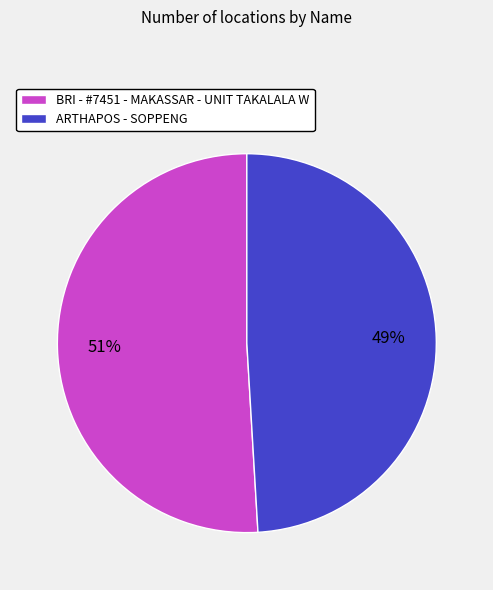

To the nearest percent, what is the average slice percentage?

50%